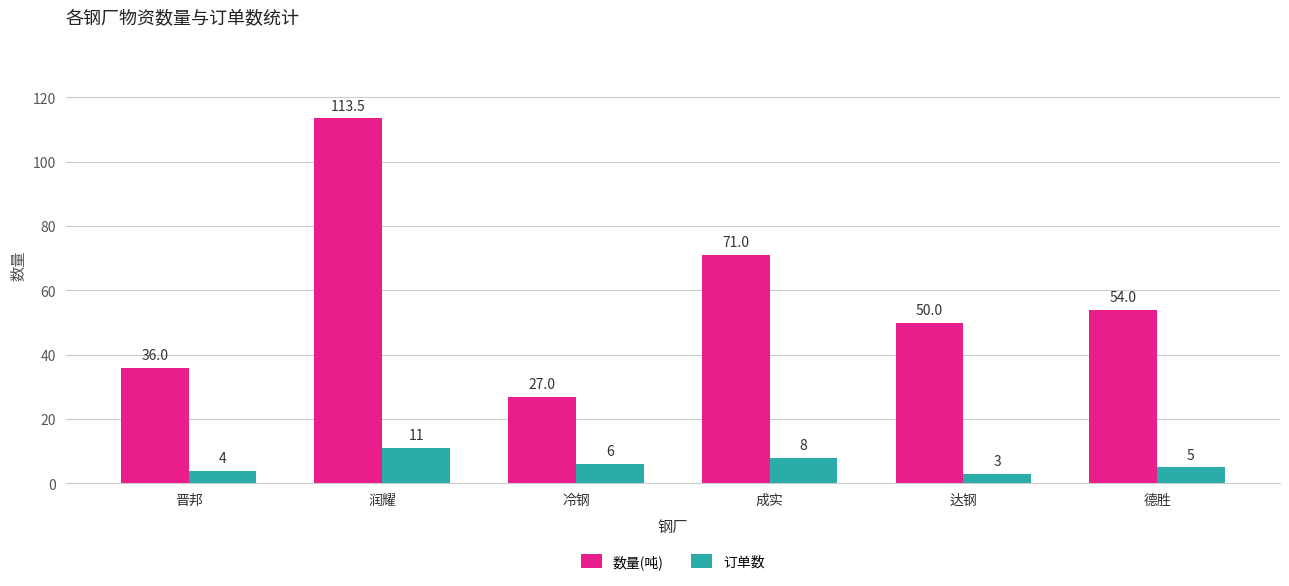

Between 润耀 and 德胜, which series saw the biggest shift?

数量(吨)